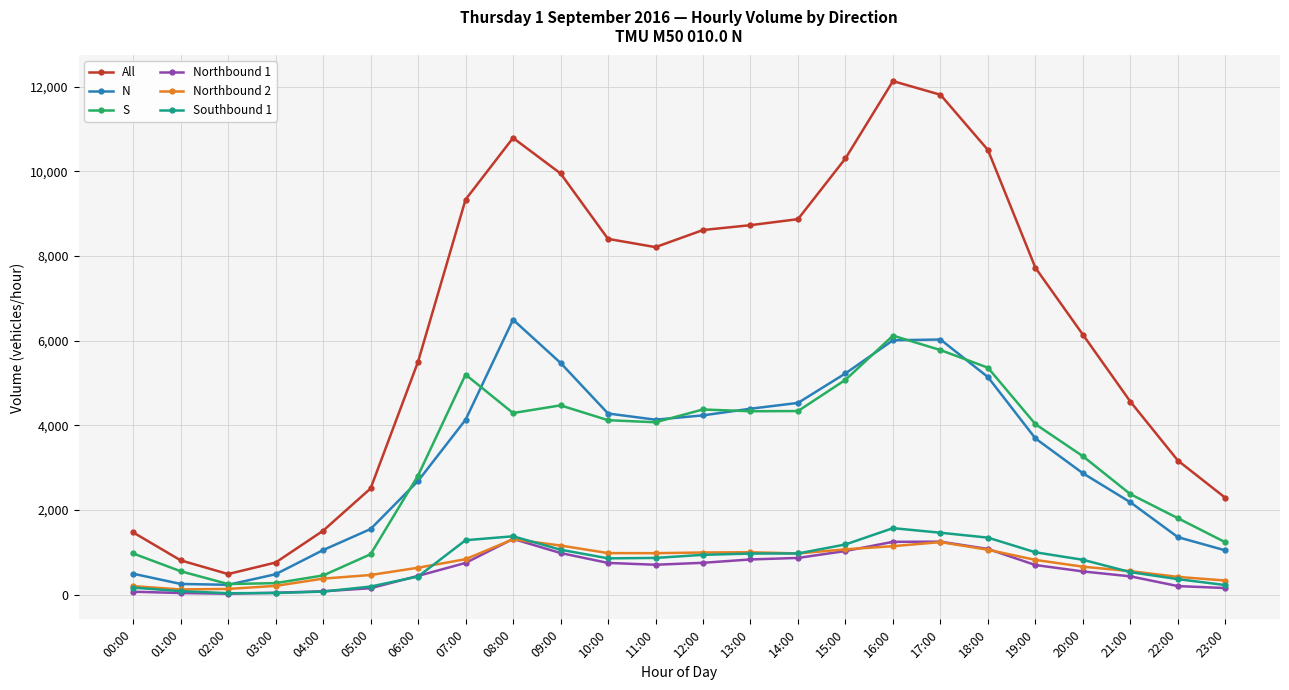

Which series ends up on top after the final intersection of Southbound 1 and Northbound 2?

Northbound 2